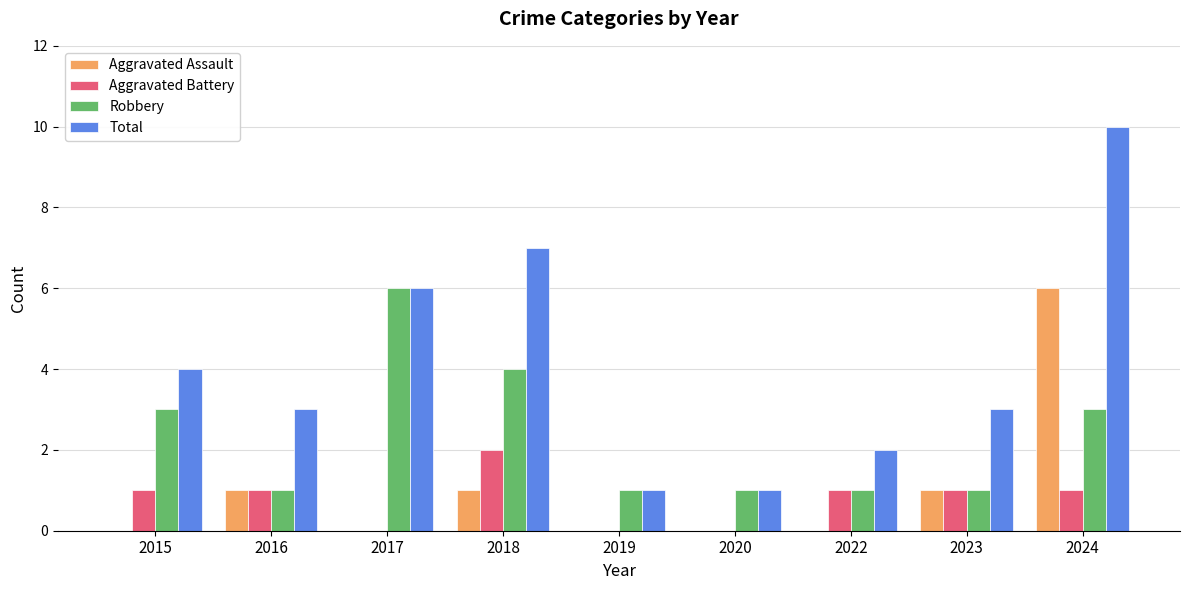

Are the bars horizontal?

No